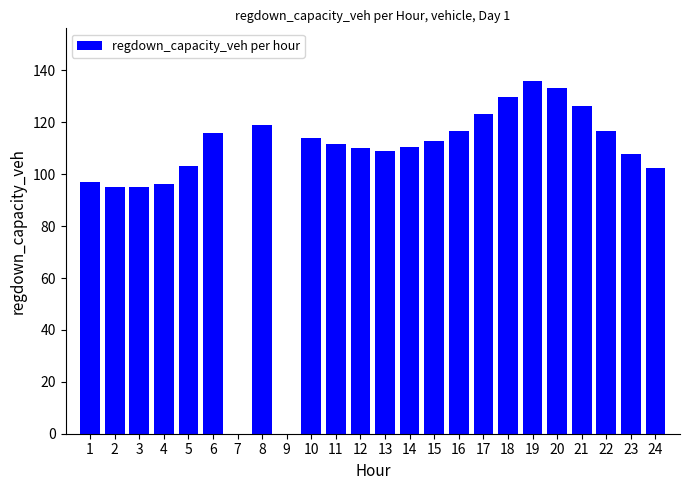

What is the change in value from 2 to 10?

+18.6